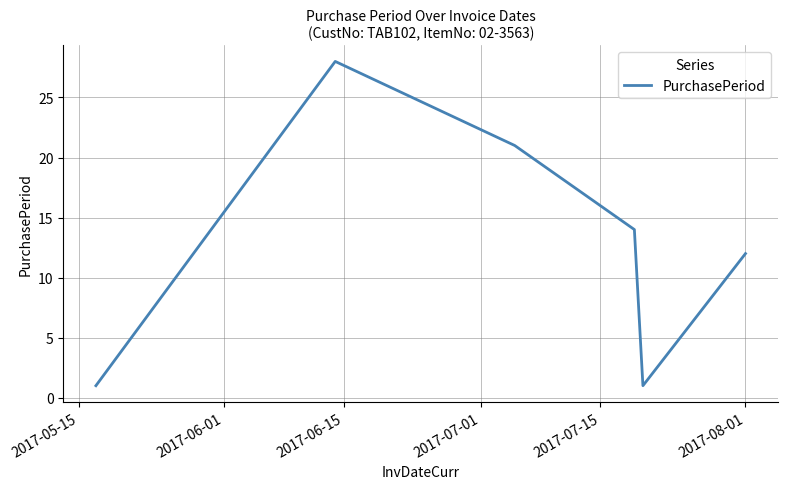

True or false: there are more than 0 points higher than both neighbors.

True